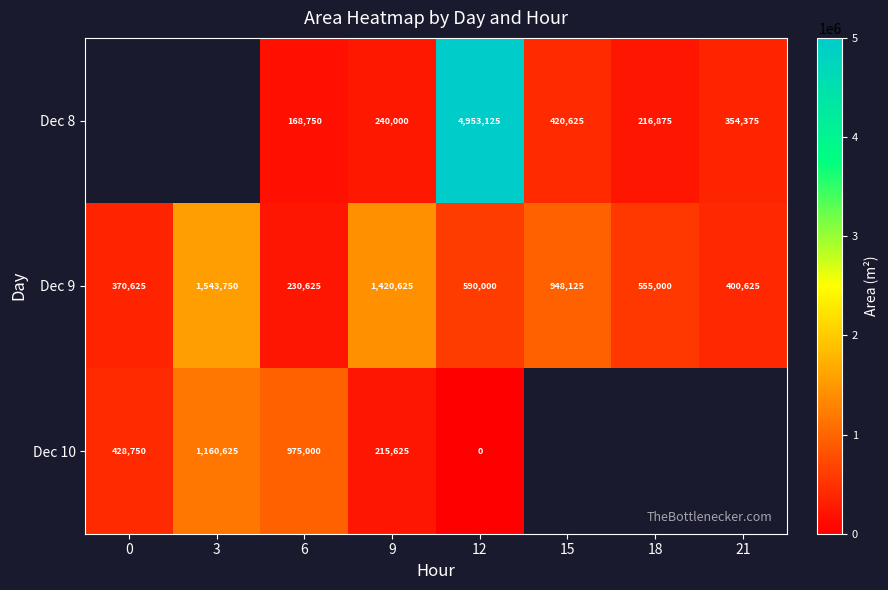

What is the average value of the Dec 9 series?

757422